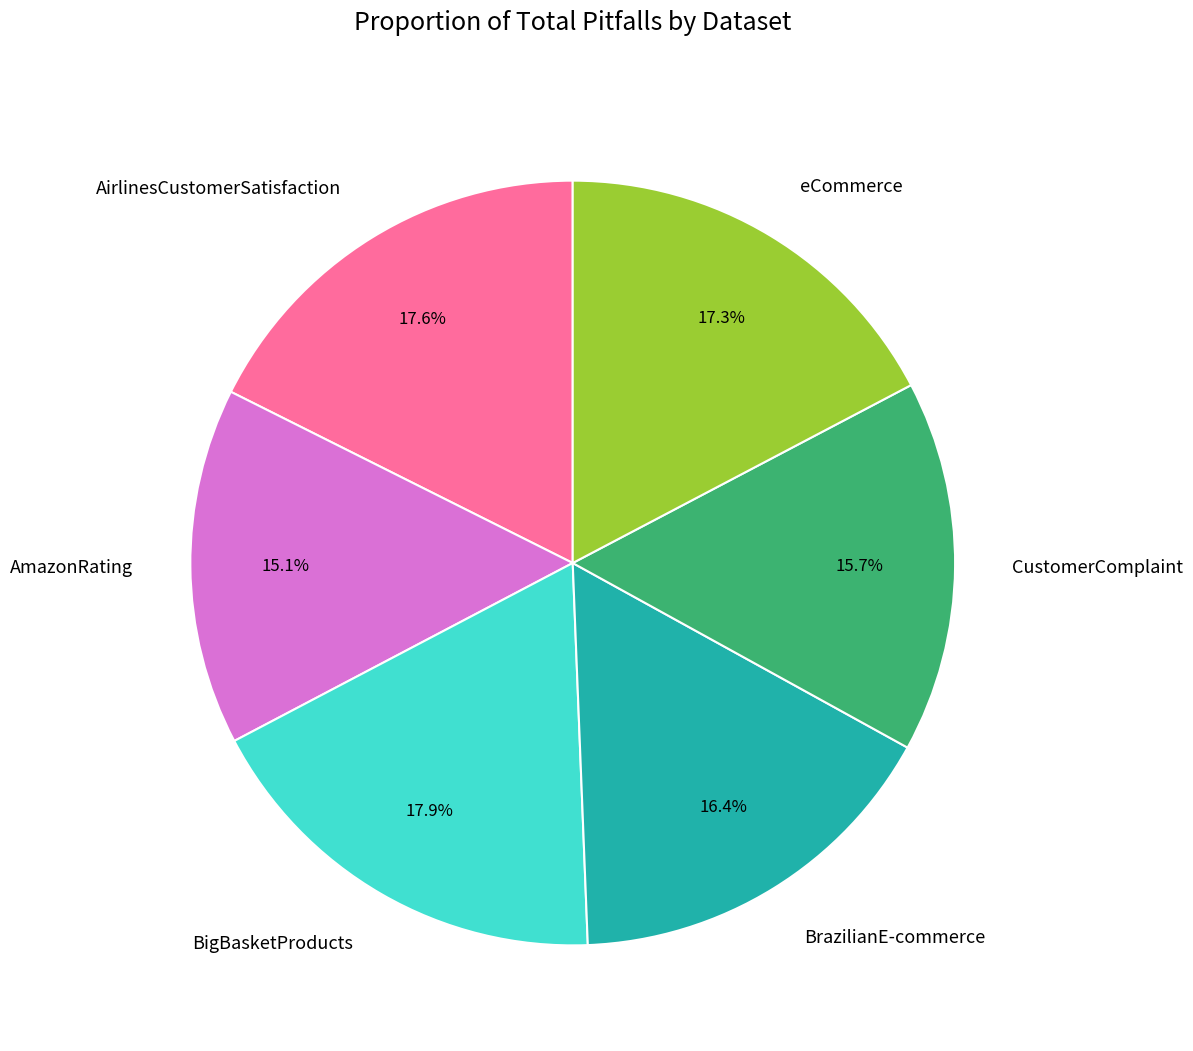

Count the number of slices in the pie.

6